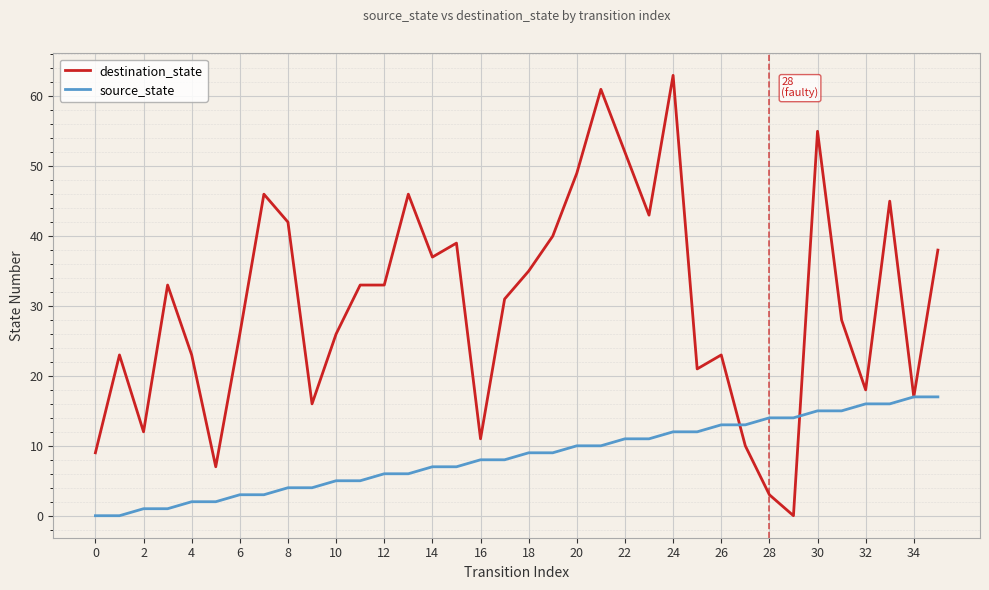

Rank the series by their maximum value, from highest to lowest.

destination_state, source_state